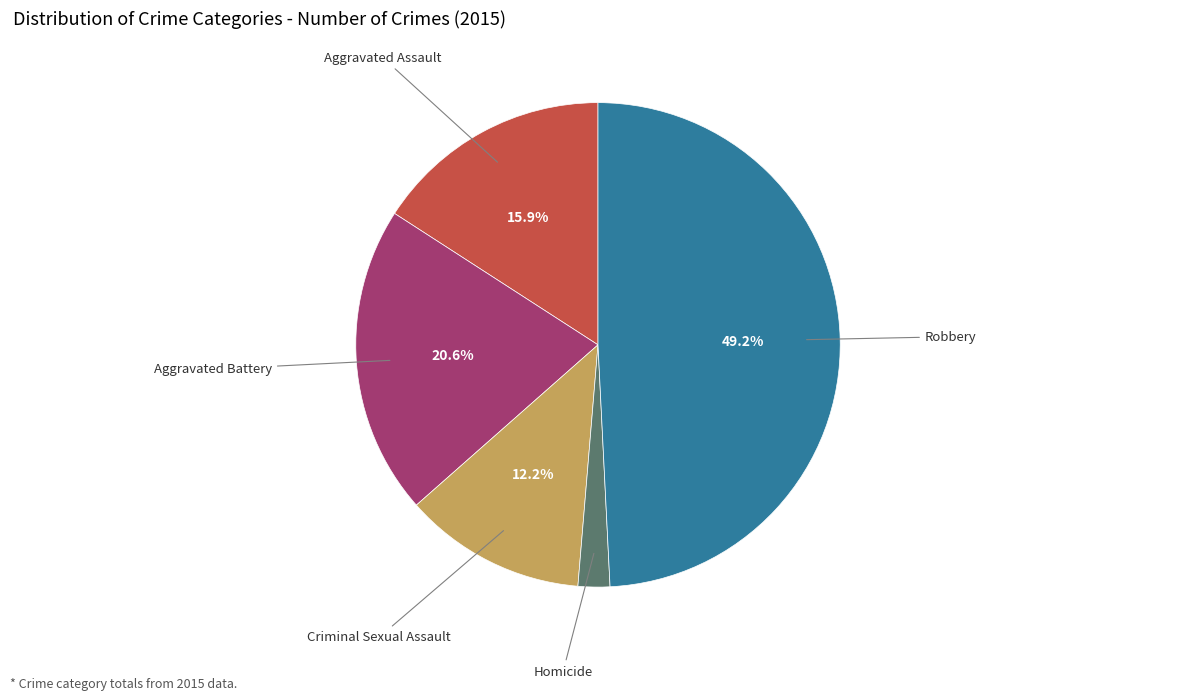

Is there any slice that represents more than half of the pie?

No